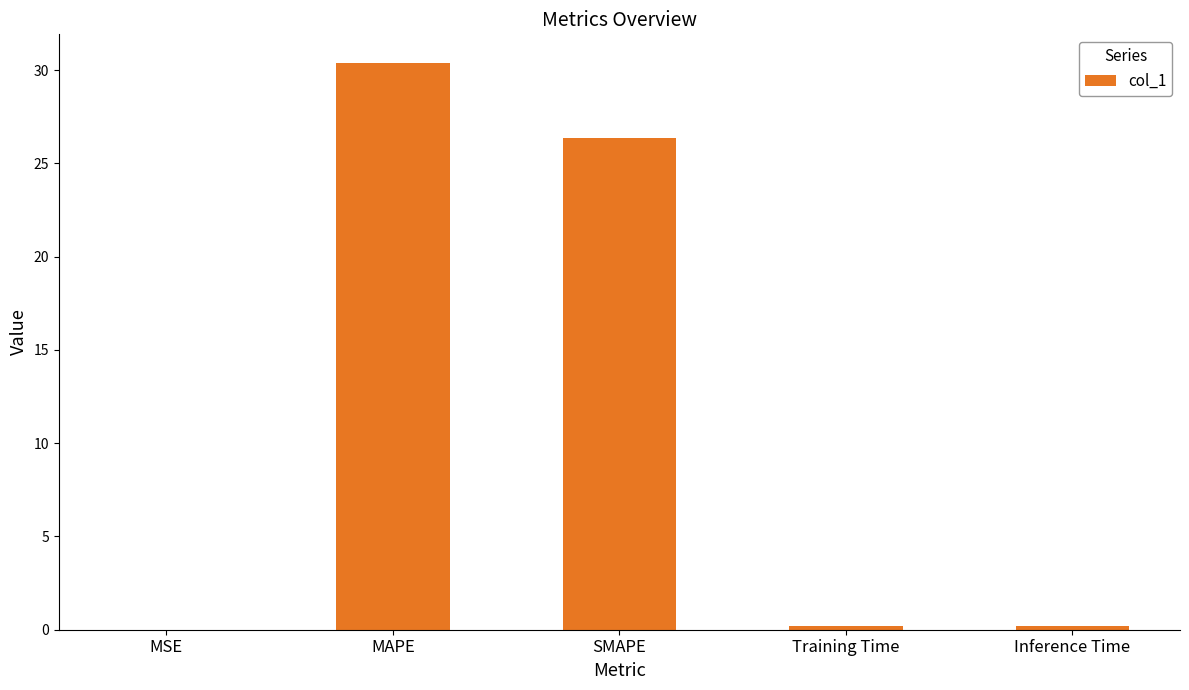

Approximately how many times larger is the value at SMAPE compared to MAPE?

0.9